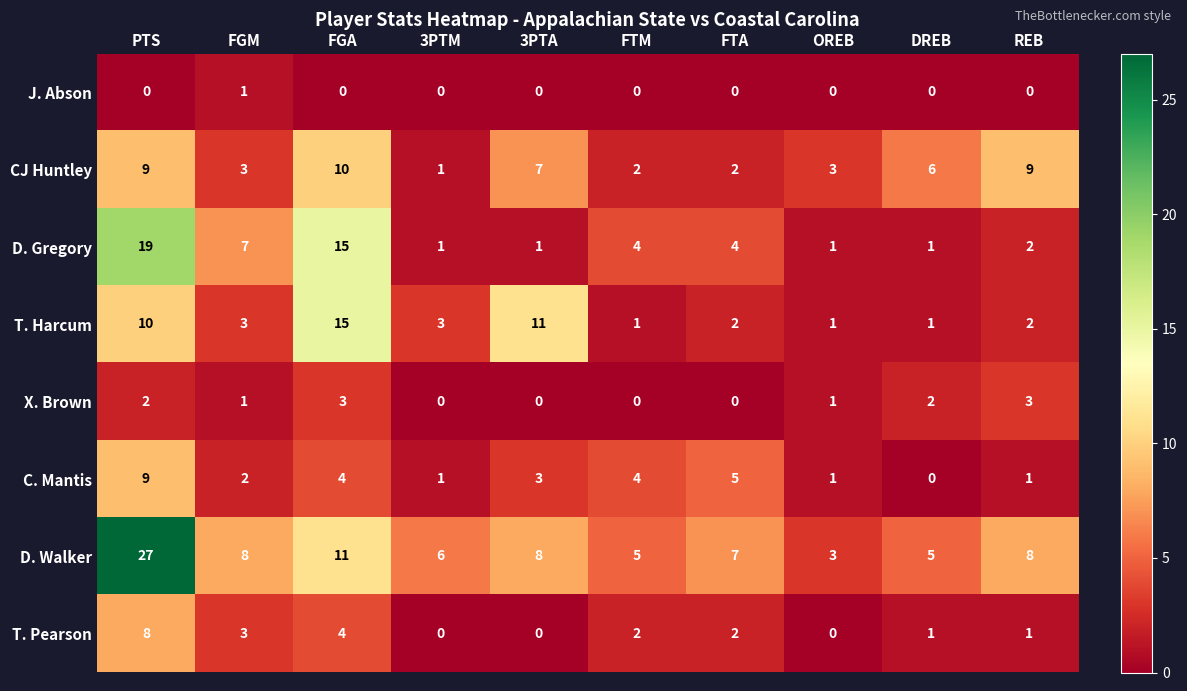

What is the greatest value displayed?

27